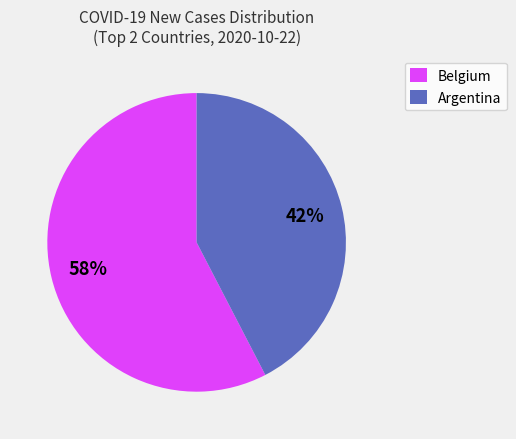

Is it true that Belgium is 51% of the pie?

False